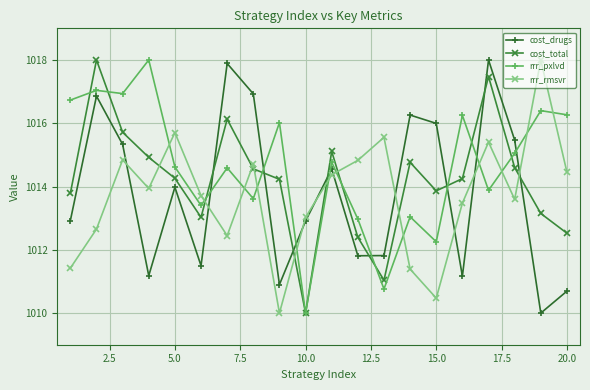

Does the chart have visible grid lines?

Yes